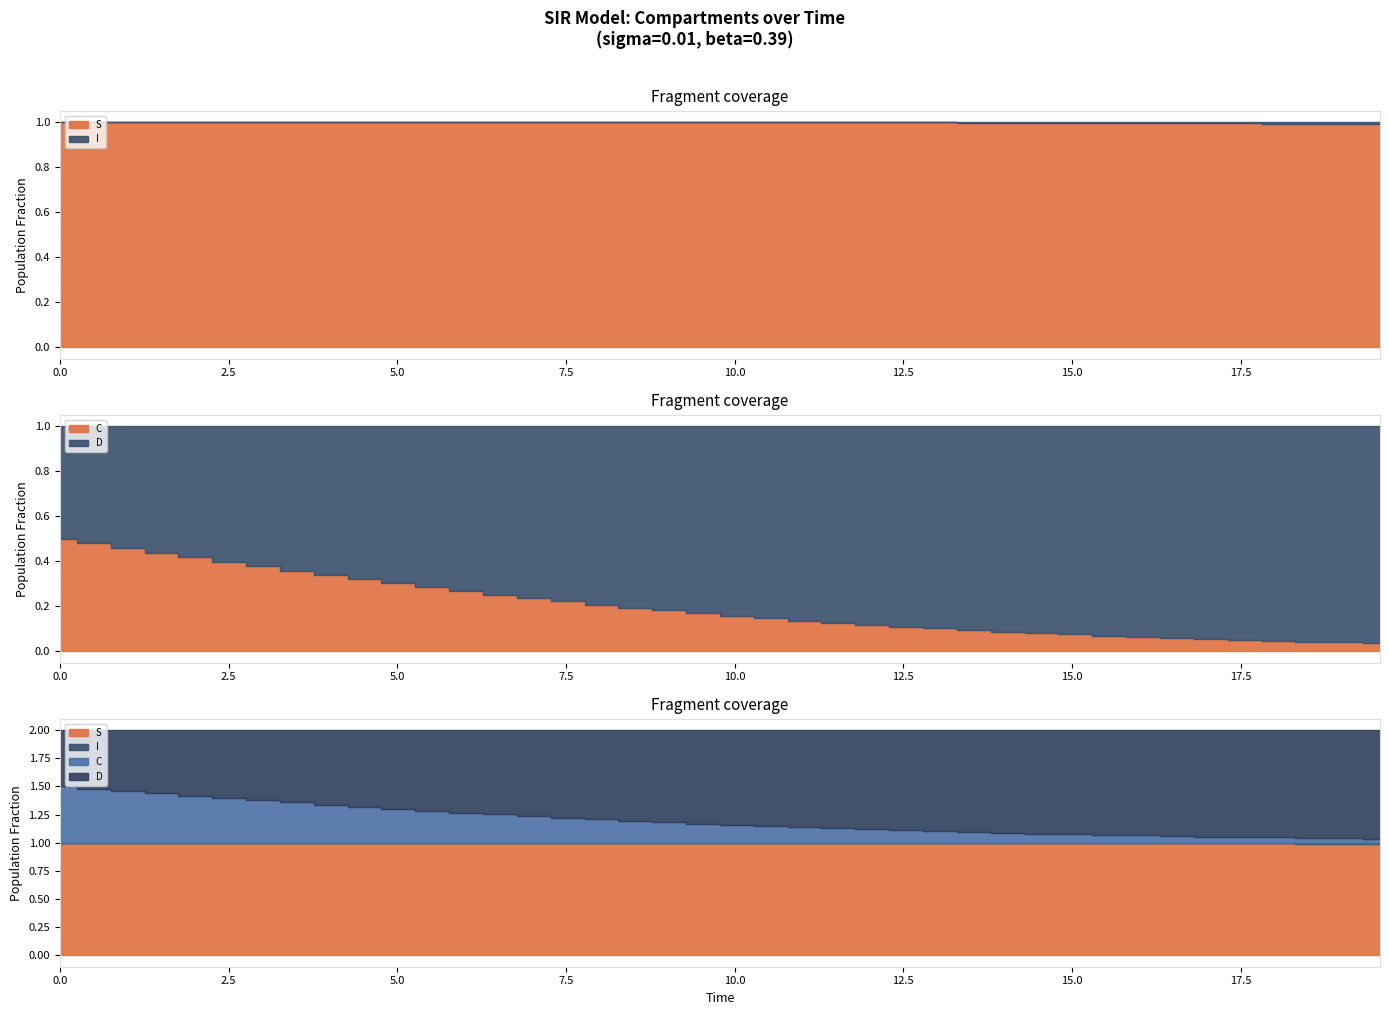

True or false: C and S intersect in this chart.

False